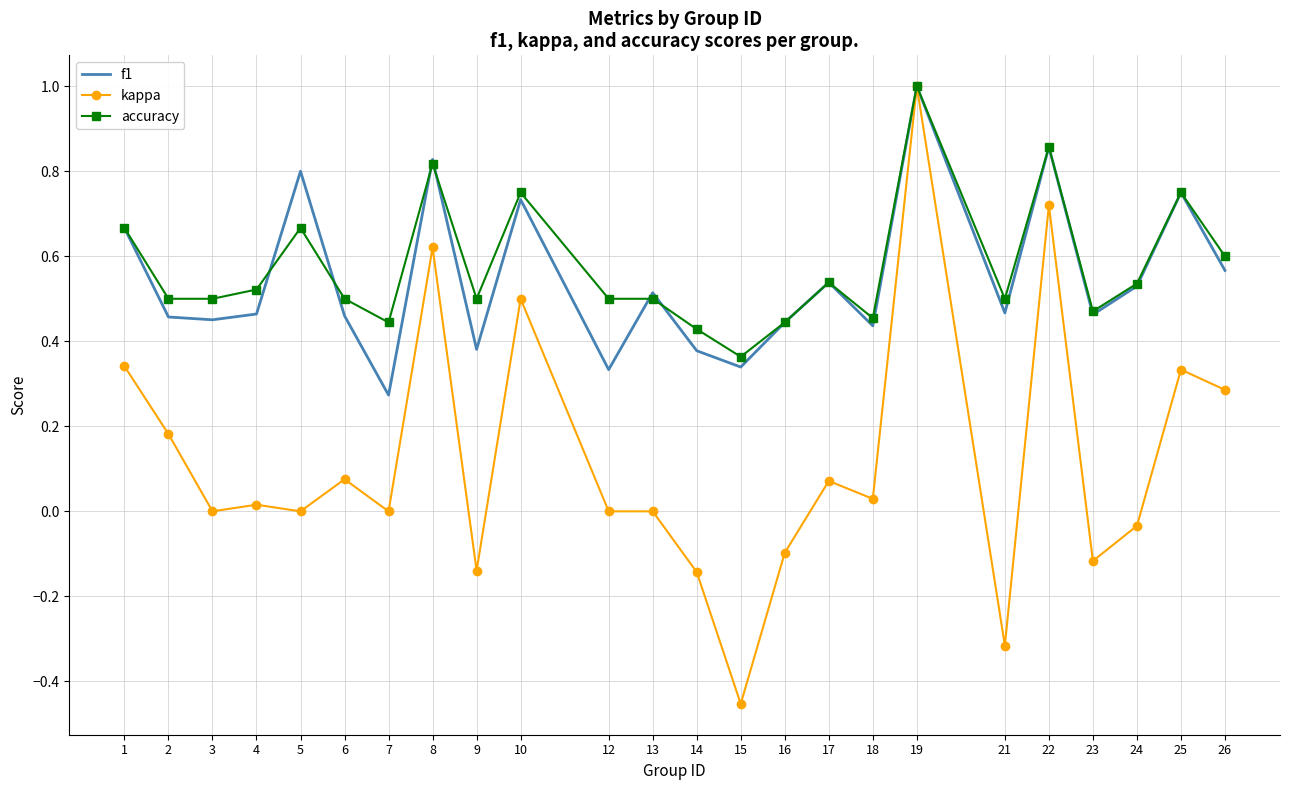

Between 21 and 26, which series saw the biggest shift?

kappa